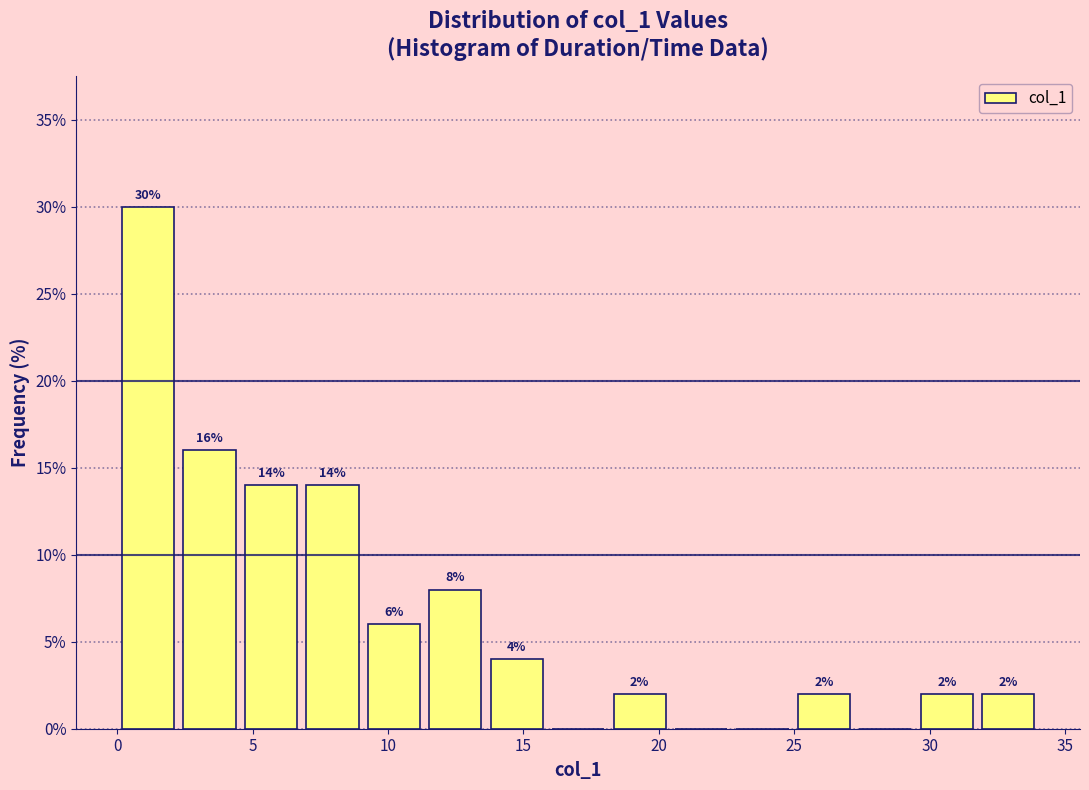

Over which range of the x-axis is the bar tallest?

0.0 to 2.5